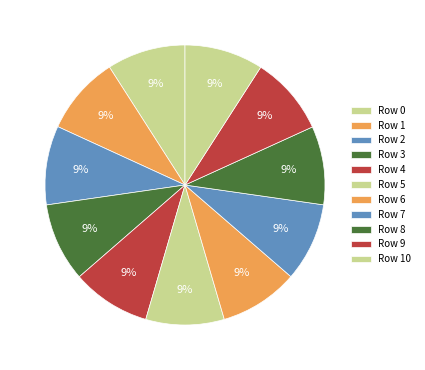

What is the smallest slice in the pie chart?

5